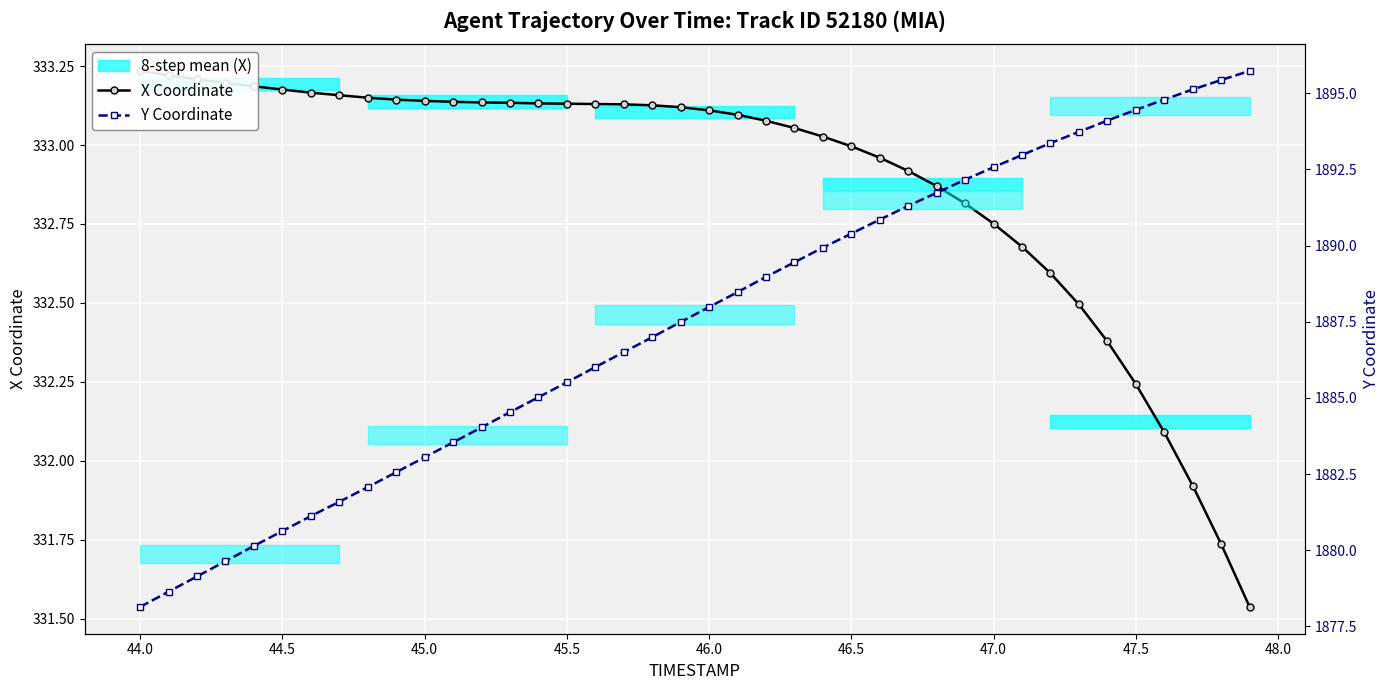

True or false: X Coordinate and Y Coordinate intersect in this chart.

False